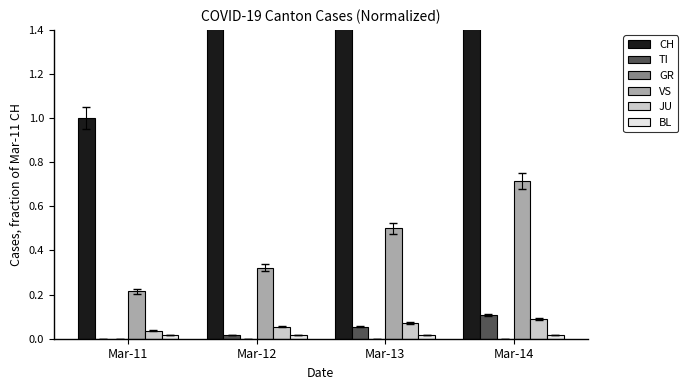

How many bars are there in total?

24